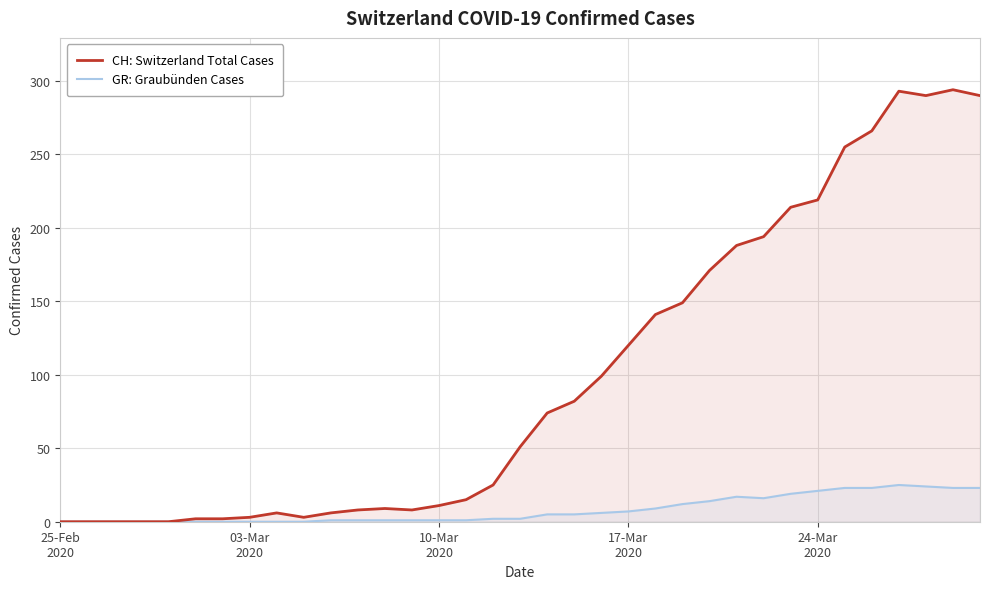

How many positive values does the GR: Graubünden Cases series have?

25